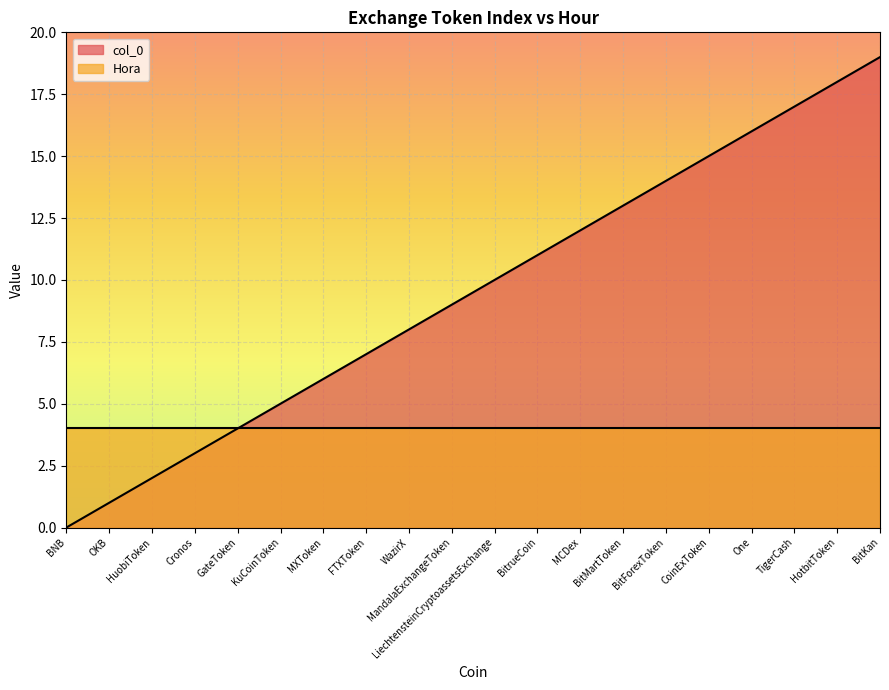

What is the sum of the values at BitMartToken and One?

29